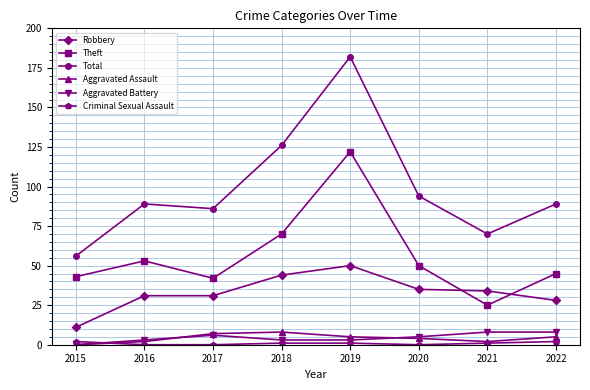

True or false: Theft has more than 1 interior local peaks.

True